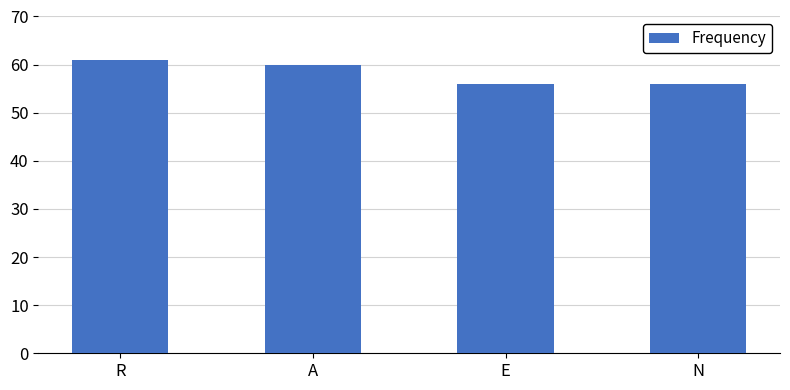

What is the ratio of the value at N to the value at A?

0.9